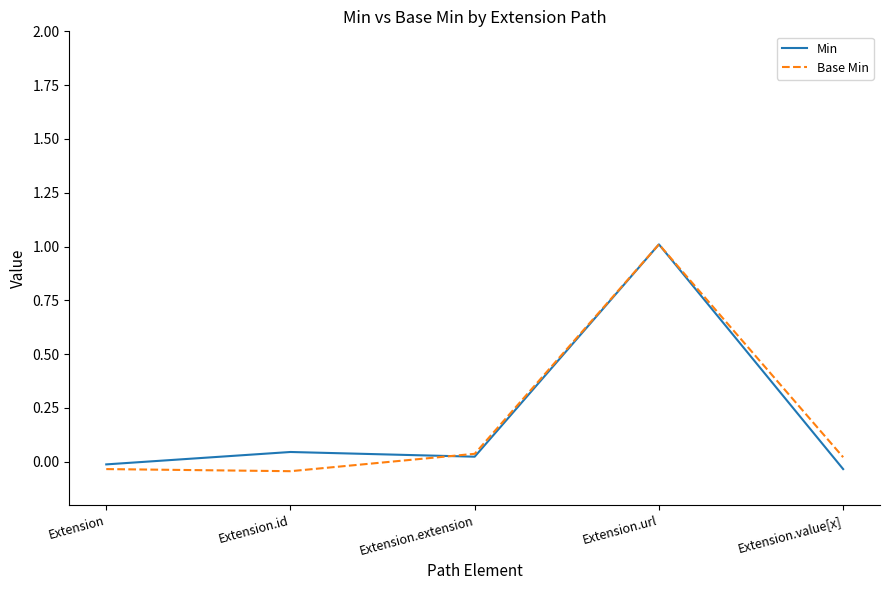

Does the chart have visible grid lines?

No